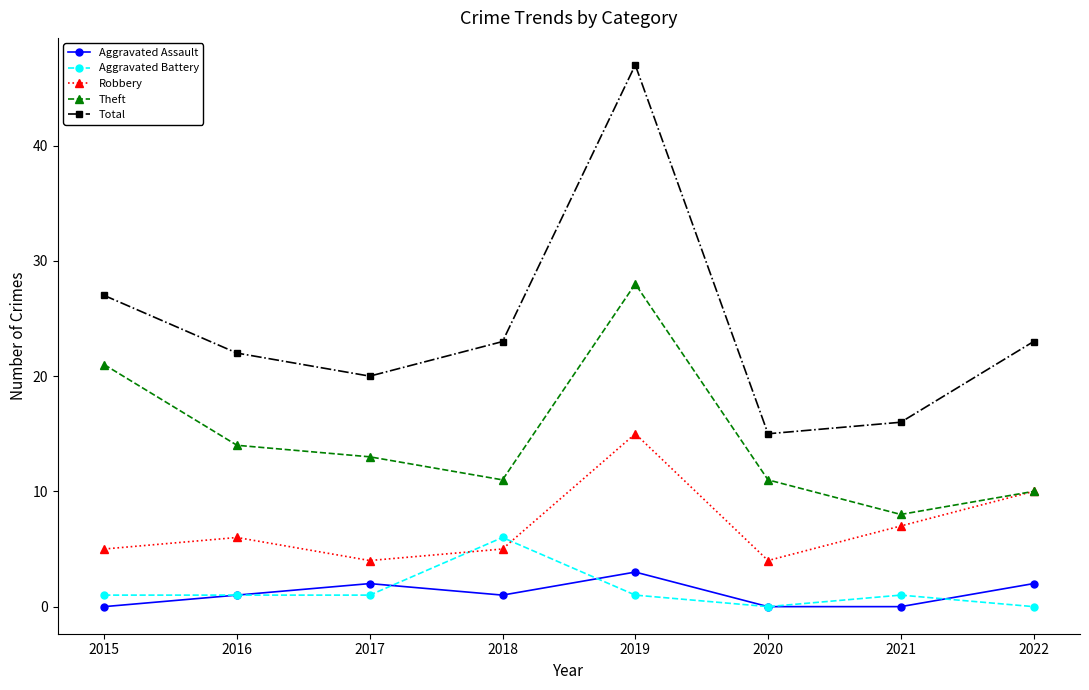

What is the sum of the Total values at 2022 and 2019?

70